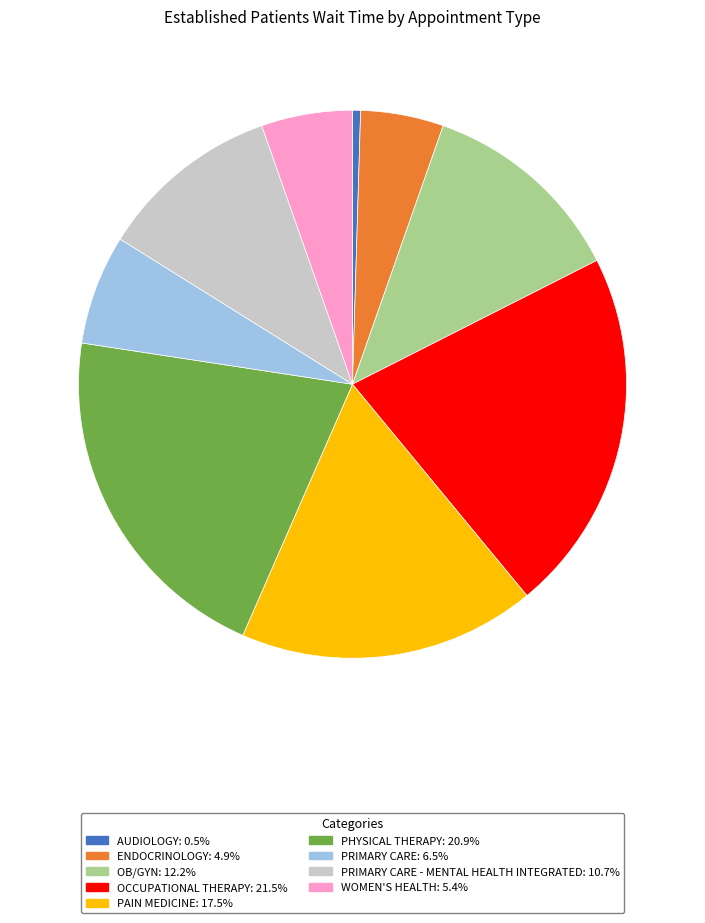

Does any single category account for the majority?

No